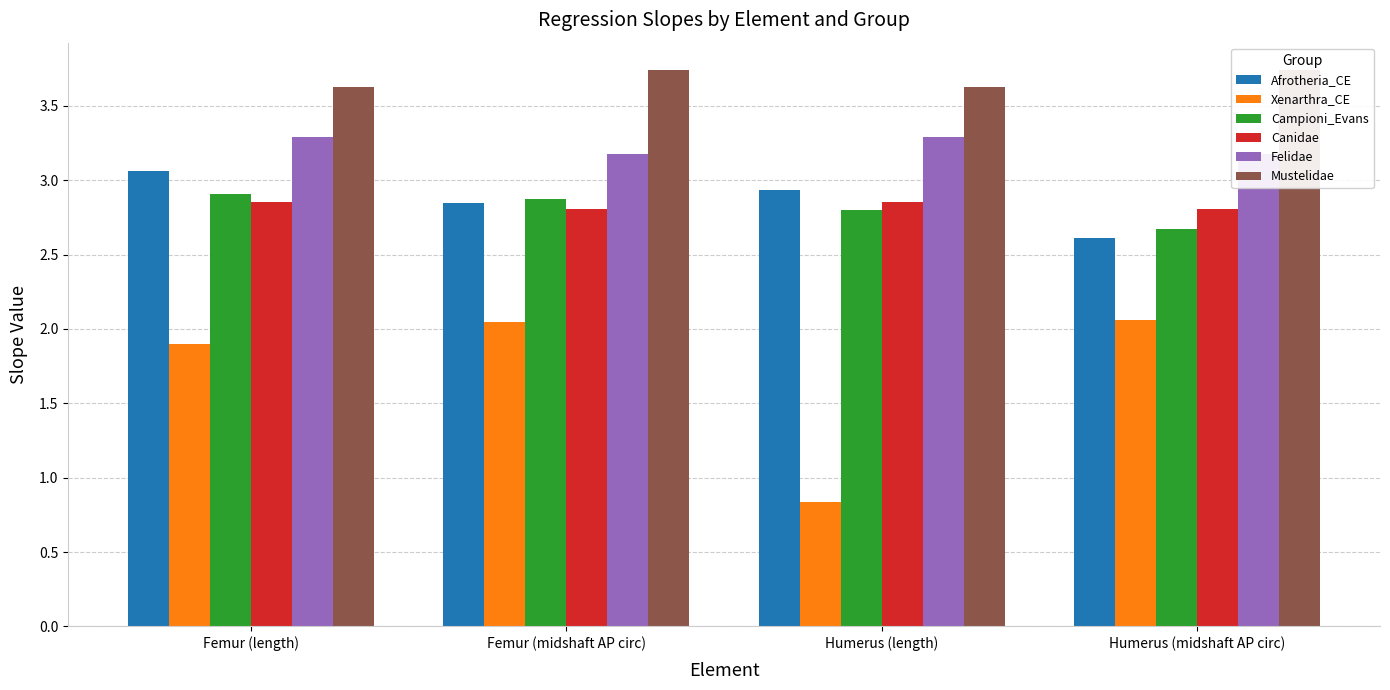

What position from the left is Humerus (length)?

3